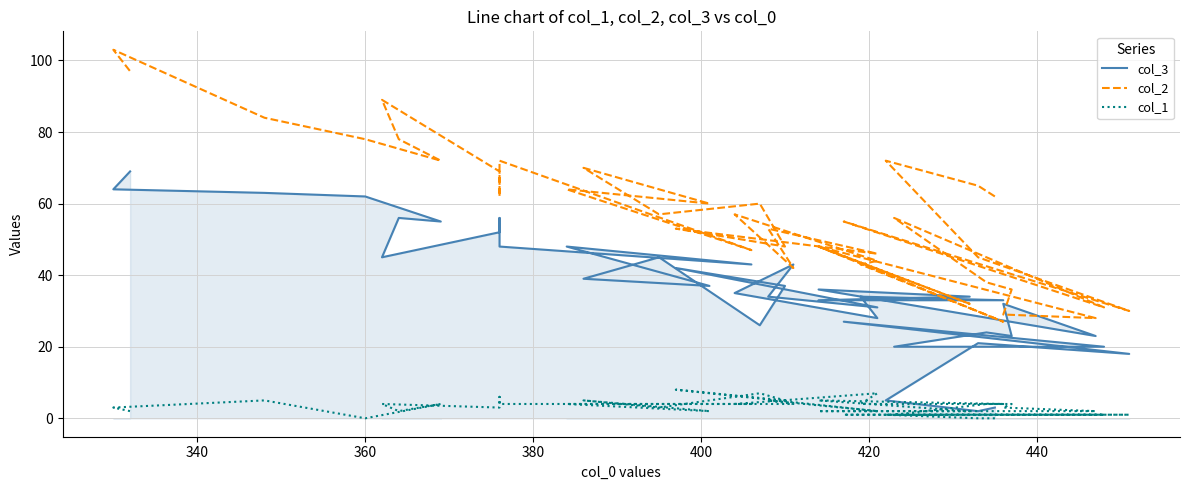

True or false: col_2 and col_1 intersect in this chart.

False